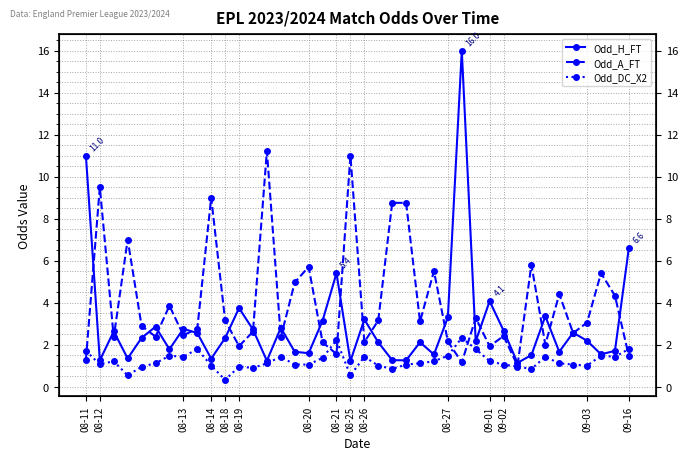

What are all the series names shown in the legend?

Odd_H_FT, Odd_A_FT, Odd_DC_X2